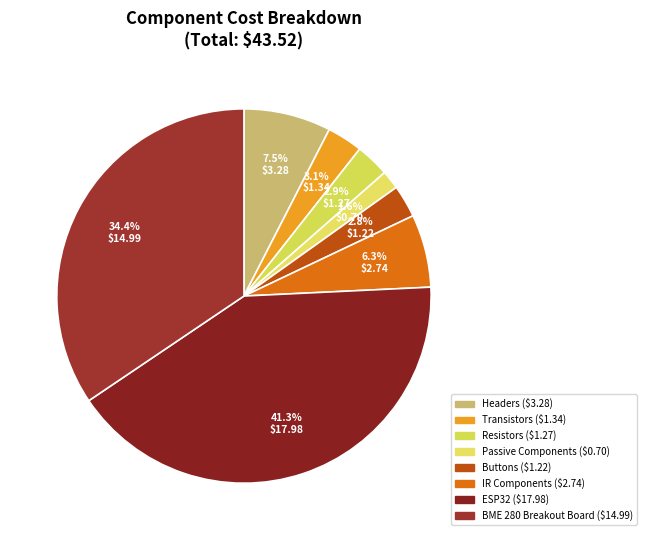

How many slices are in this pie chart?

8